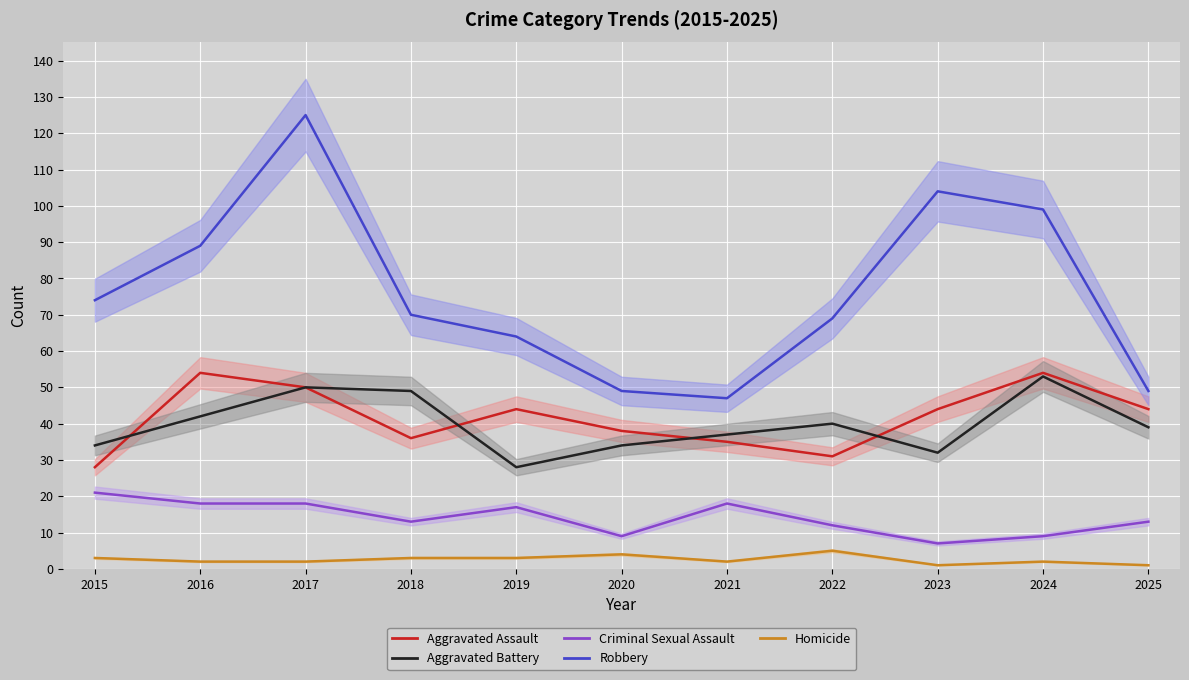

Which series has the largest range (max minus min)?

Robbery